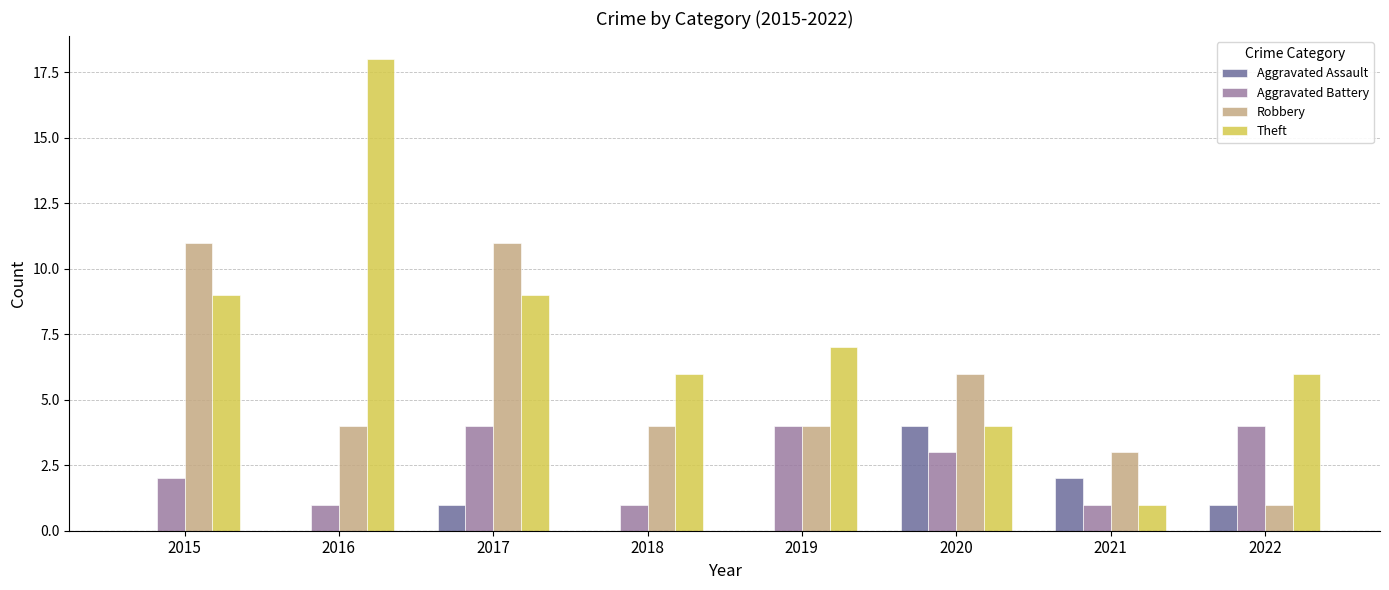

Count the number of data series in this chart.

4